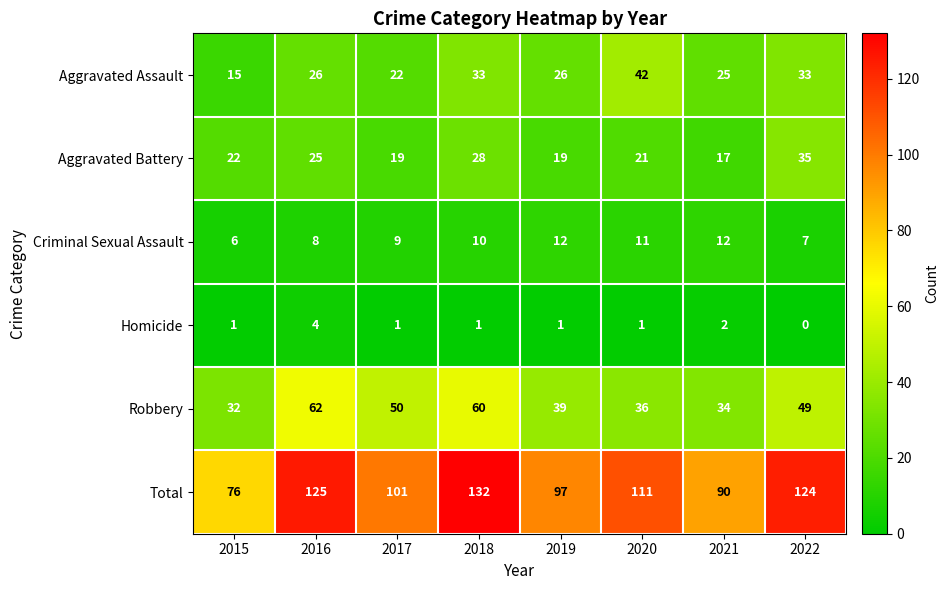

The value of Aggravated Battery at 2017 is 29. True or false?

False